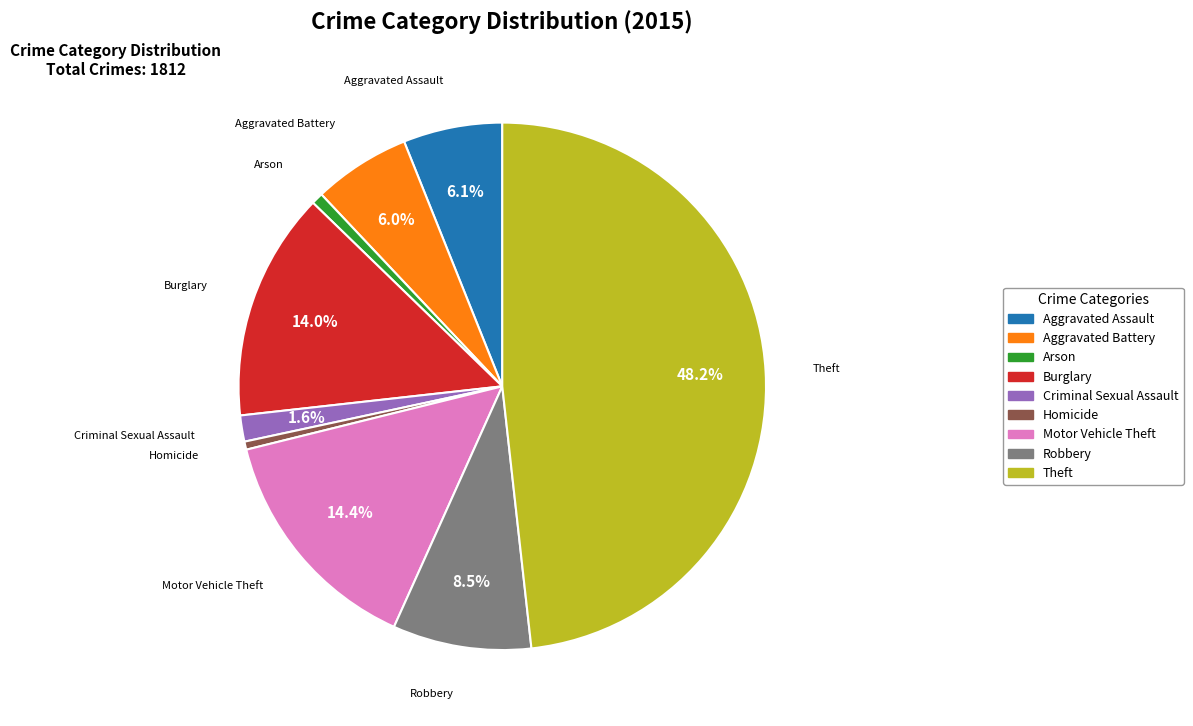

Does Aggravated Assault represent more than half of the total?

No